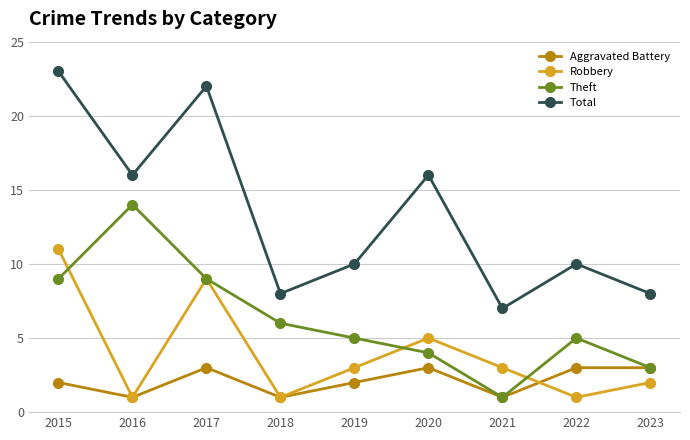

What is the greatest value displayed?

23